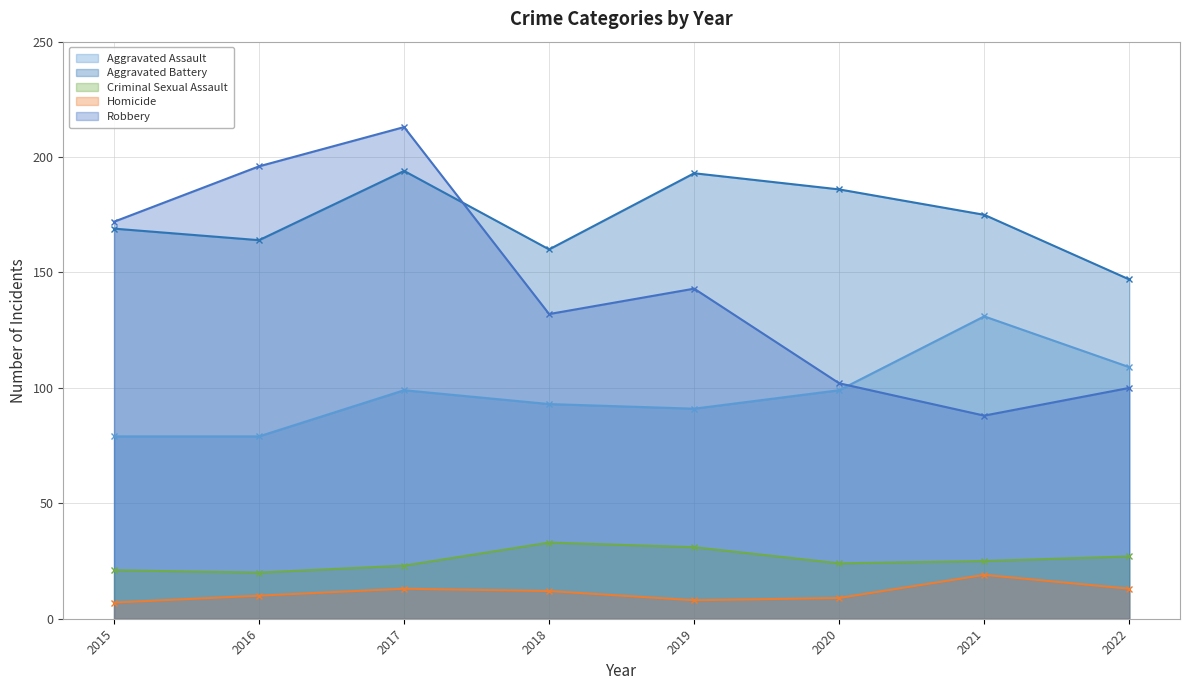

True or false: Robbery has more than 2 points higher than both neighbors.

False